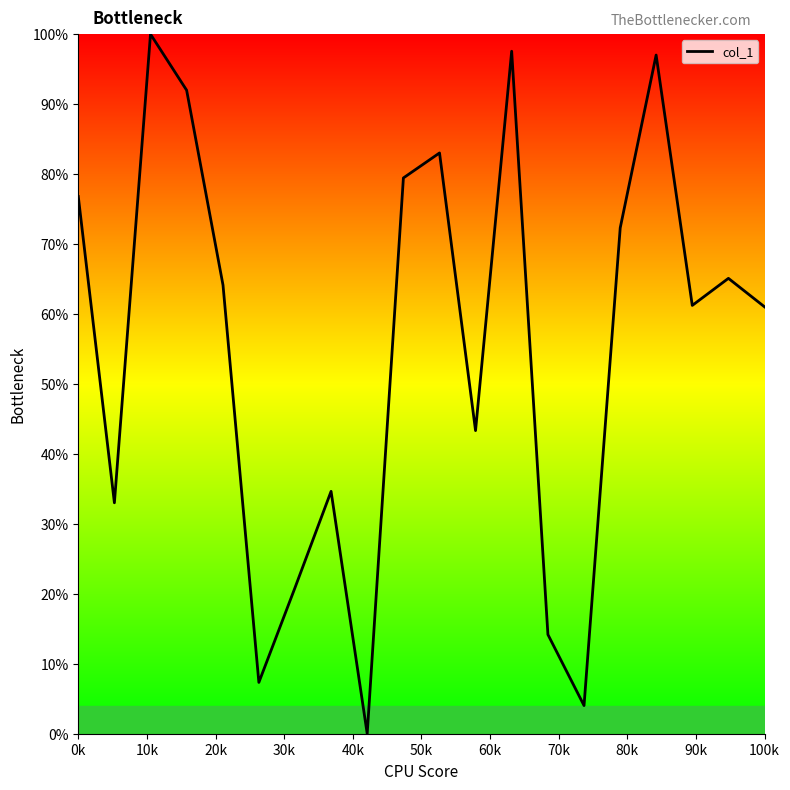

What is the greatest value displayed?

100.0